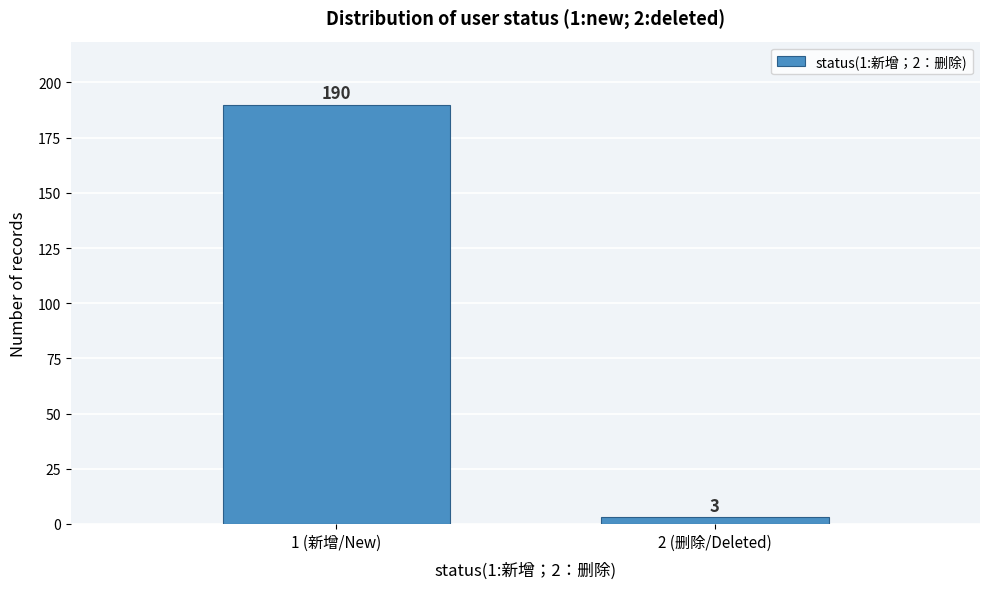

Reading left to right, what are all the values shown in this chart?

190	3